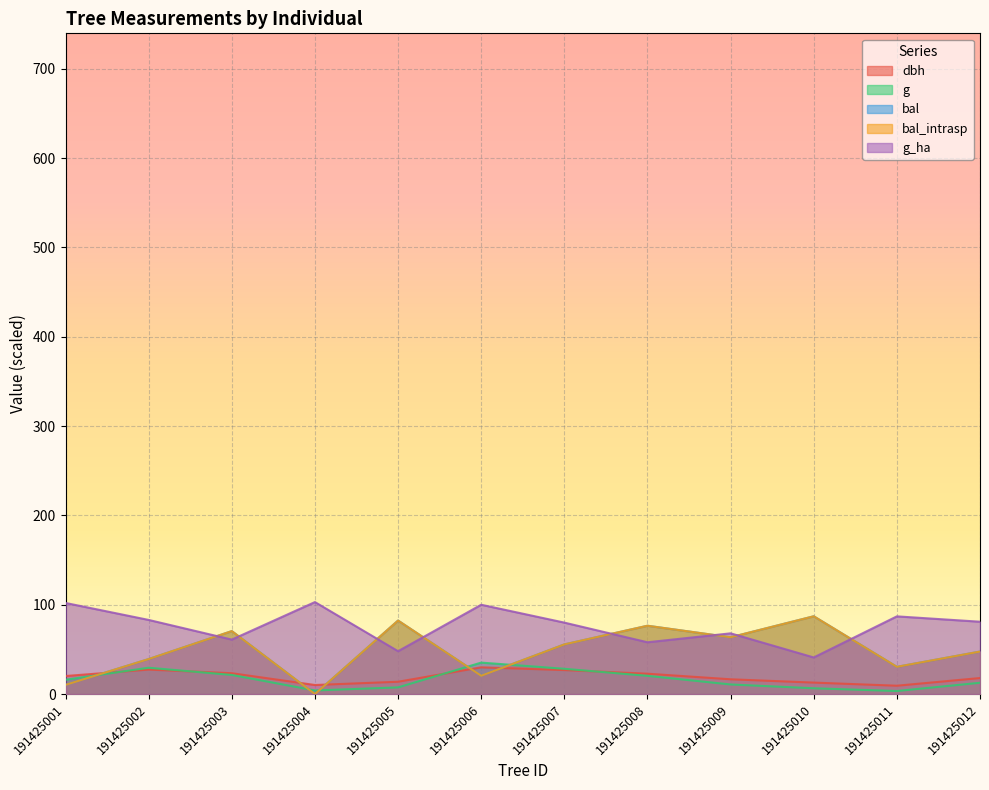

What are all the series names shown in the legend?

dbh, g, bal, bal_intrasp, g_ha